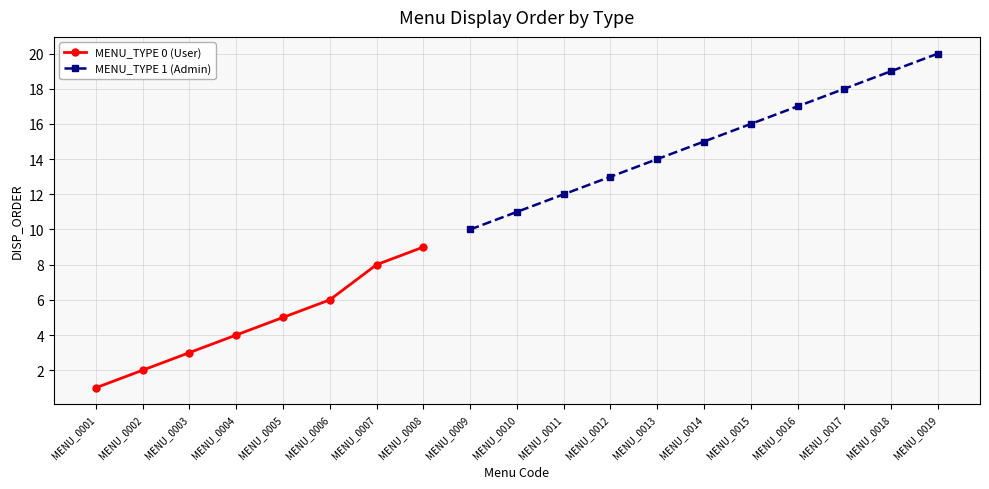

What is the approximate value of MENU_TYPE 1 (Admin) at MENU_0017?

18.0